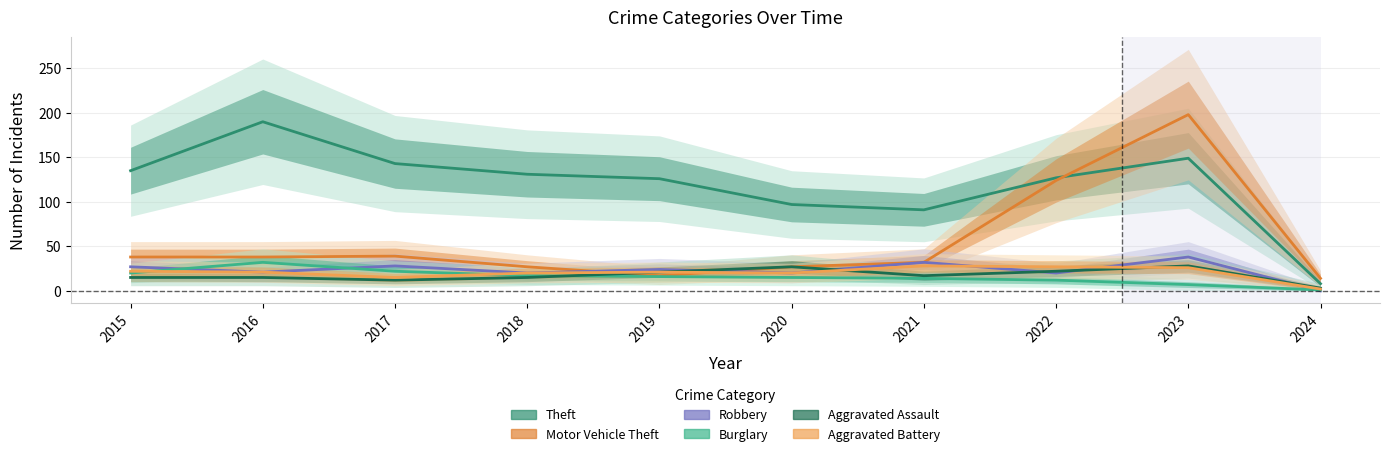

What is the total value across all series at 2018?

230